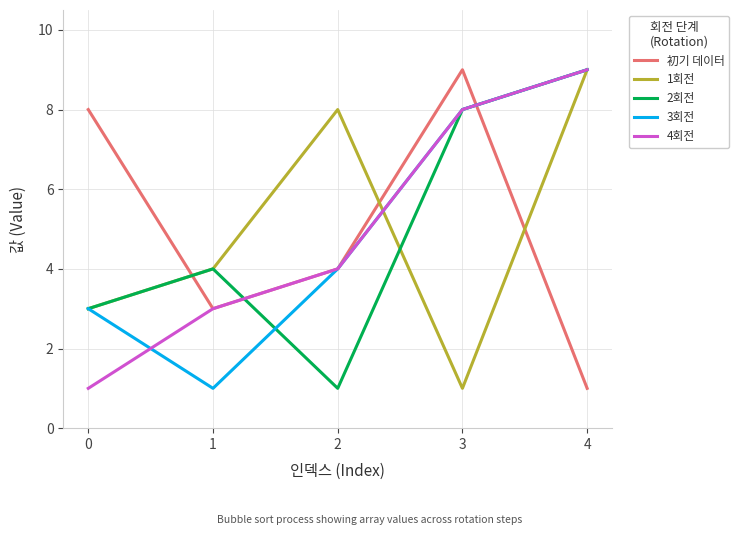

Does the chart have visible grid lines?

Yes